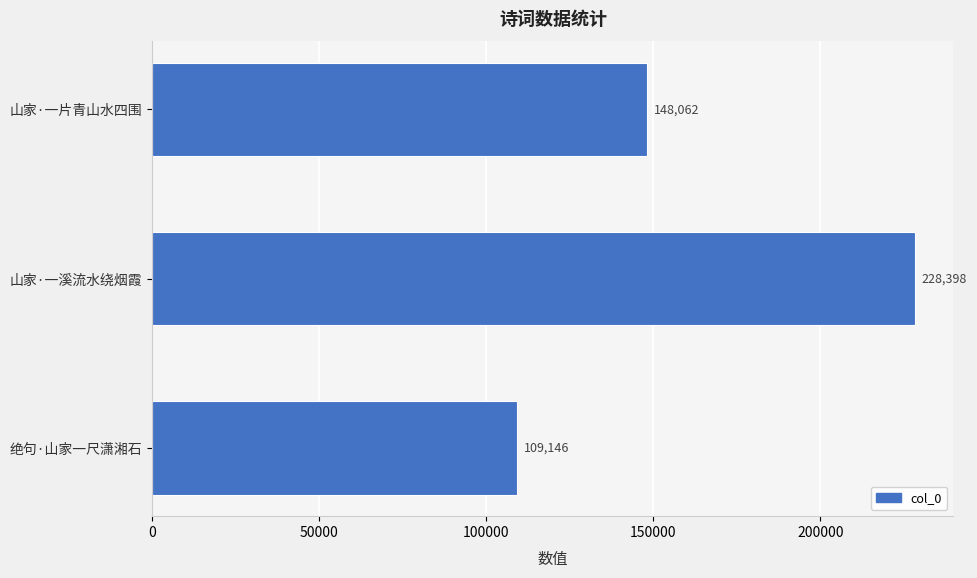

What is the smallest value displayed?

109146